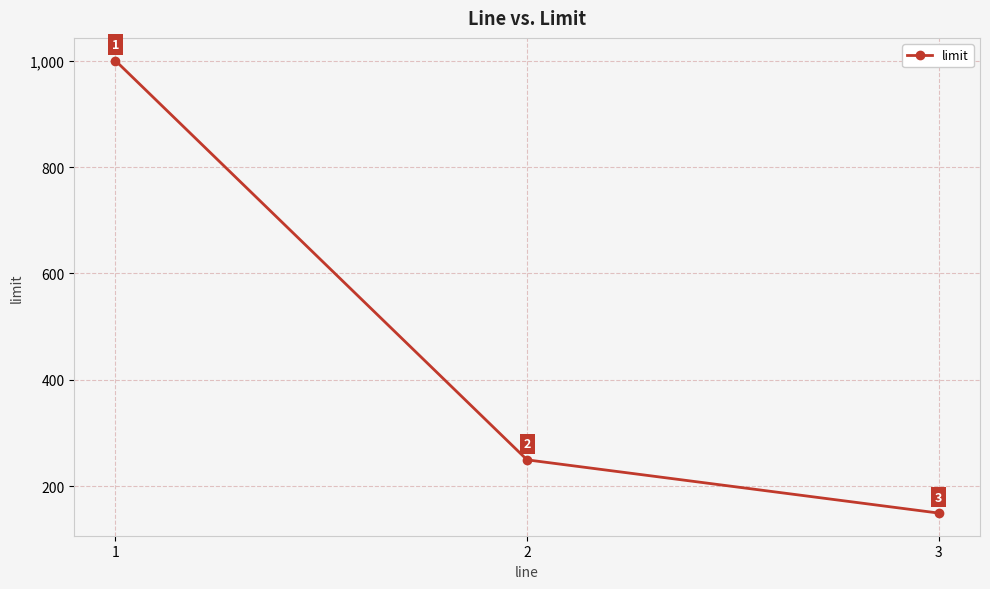

Reading left to right, list all the values displayed in this chart.

1=1000	2=250	3=150